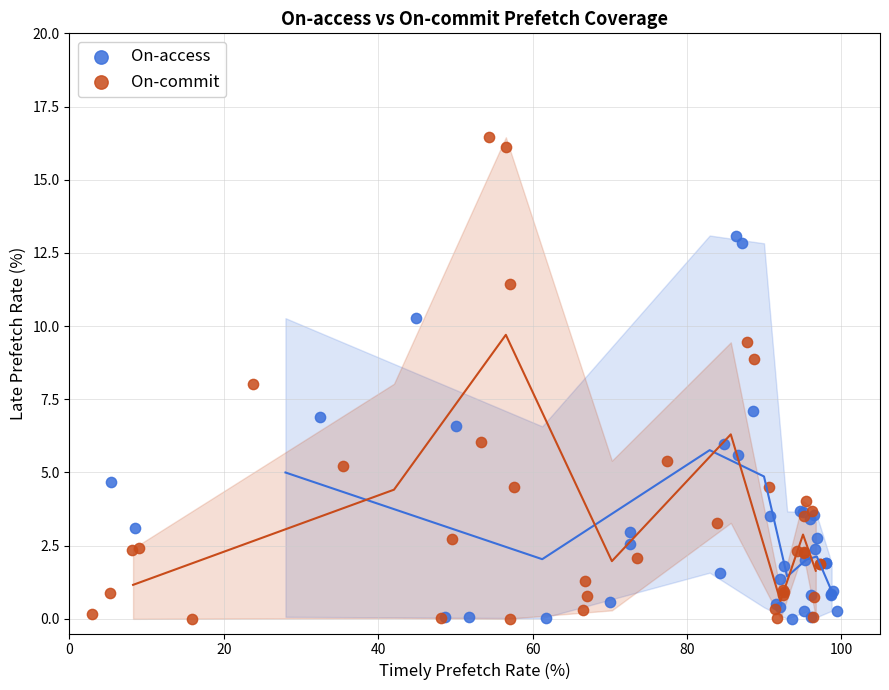

Which series has the largest Y range (max minus min)?

On-commit